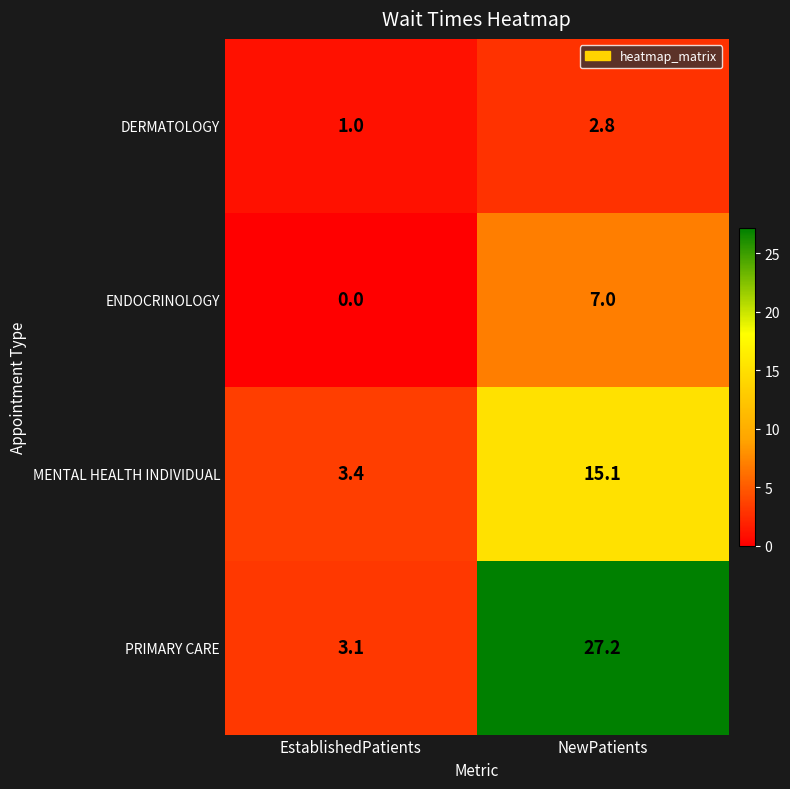

Is it true that ENDOCRINOLOGY equals 7.0 at NewPatients?

True